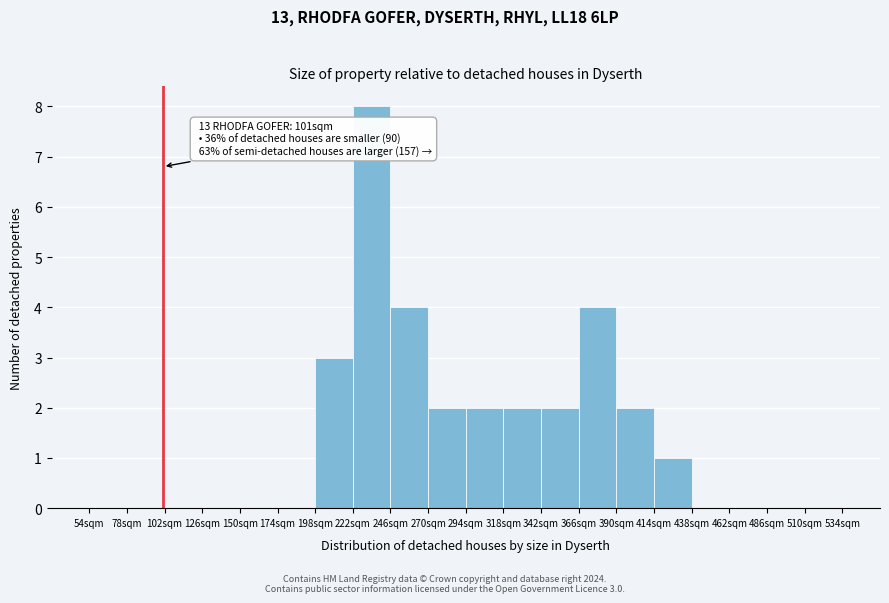

Which range on the x-axis has the tallest bar?

222 to 246